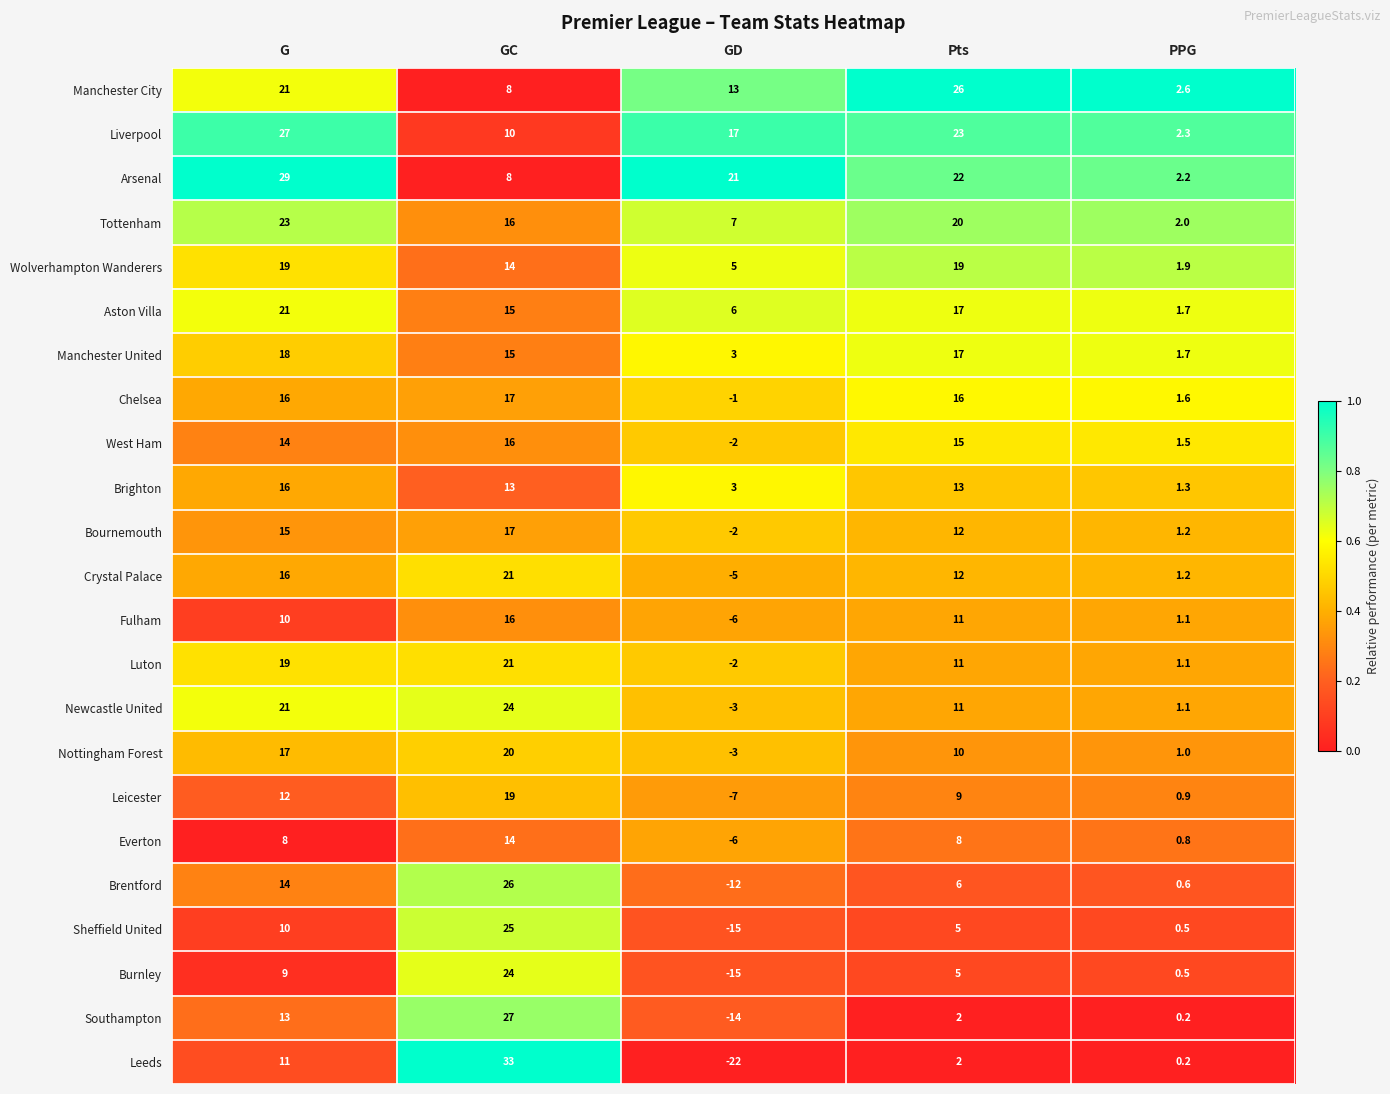

What is the total value across all series at GC?

419.0